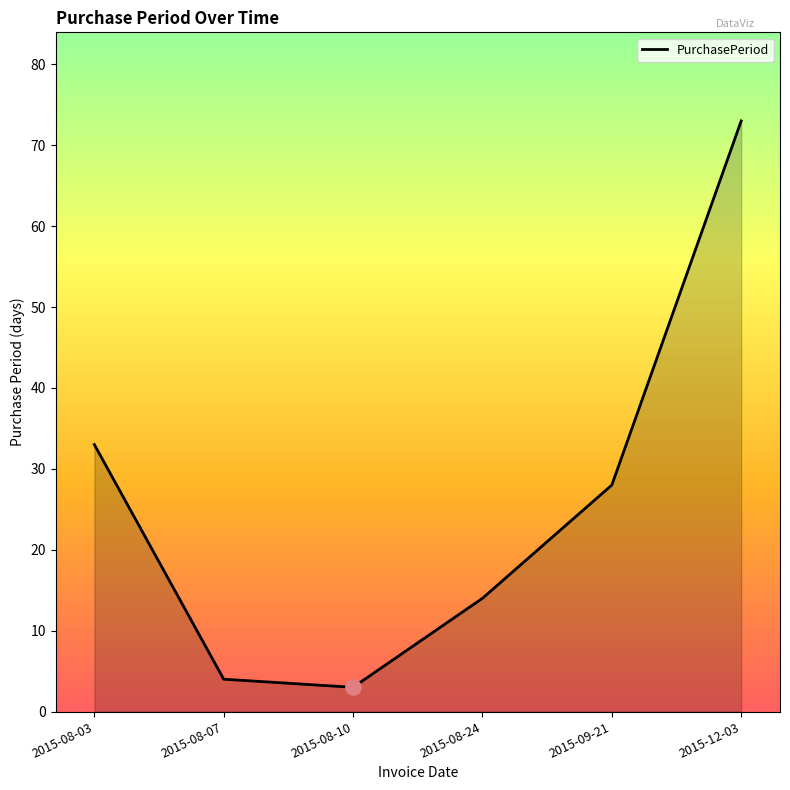

Approximately how many times larger is the value at 2015-08-24 compared to 2015-08-10?

4.7